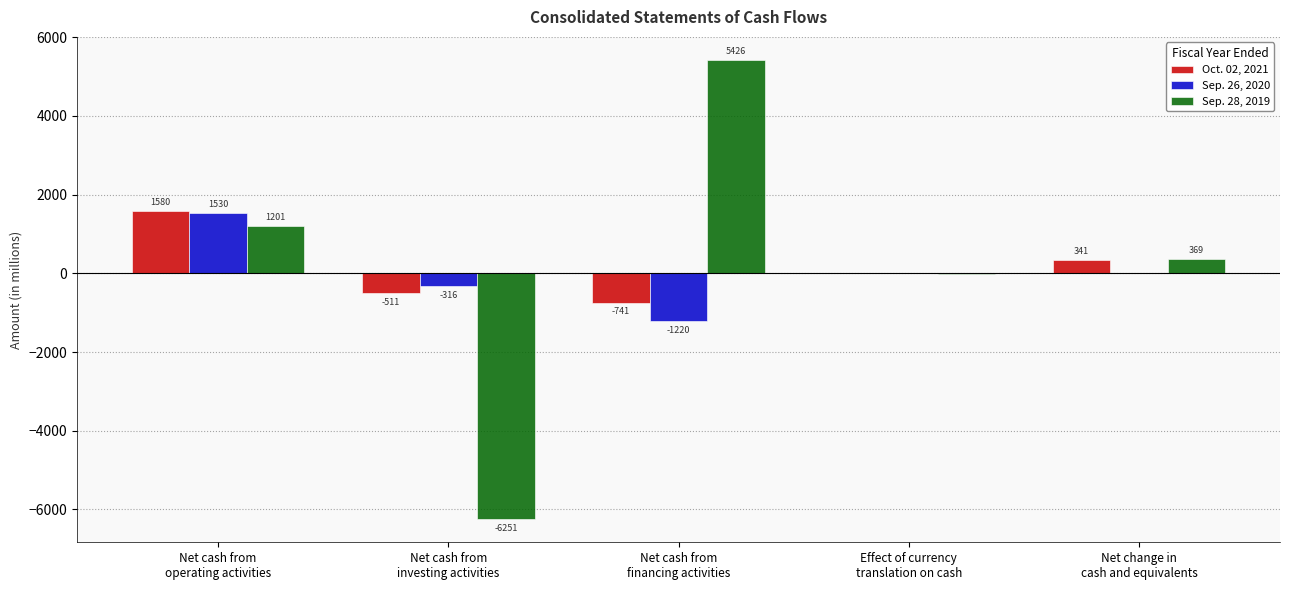

Which series has the largest total across all categories?

Sep. 28, 2019